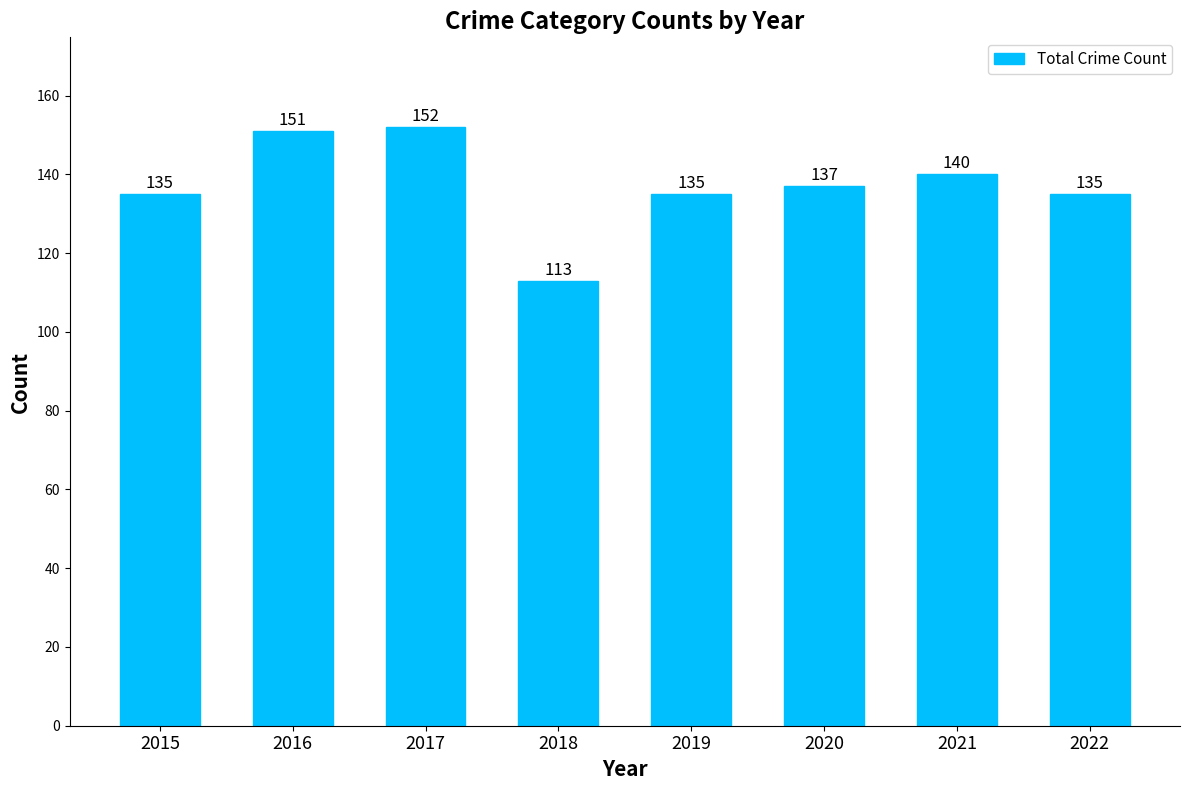

The chart shows a value of 113 at 2018. True or false?

True